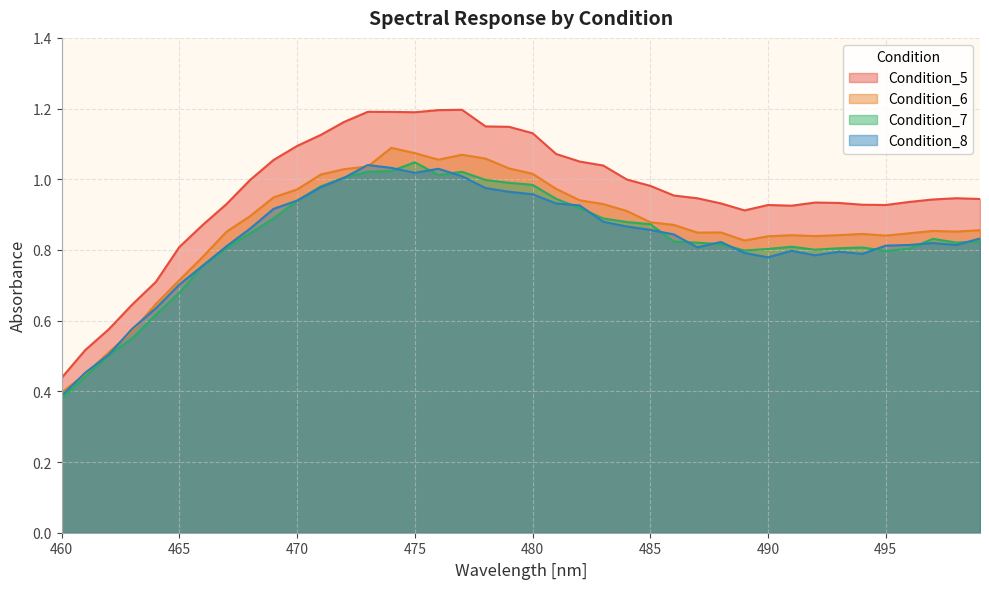

What is the sum of all Condition_8 values?

33.3